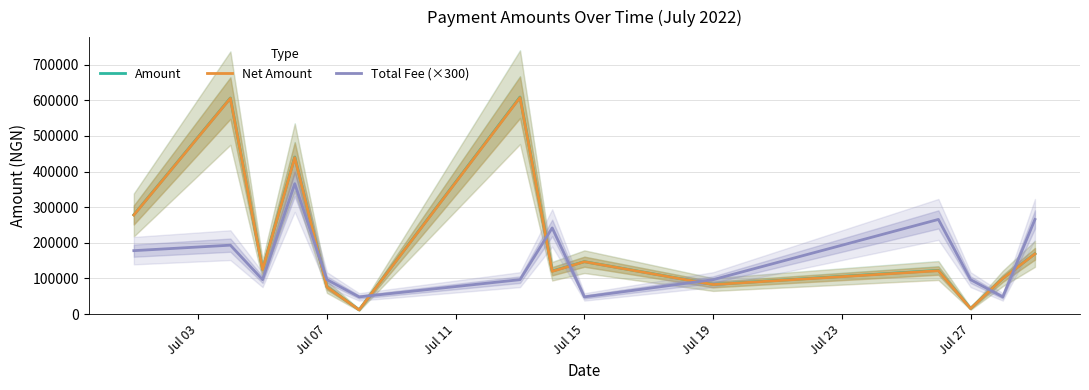

Which series ends up on top after the final intersection of Amount and Total Fee (×300)?

Total Fee (×300)